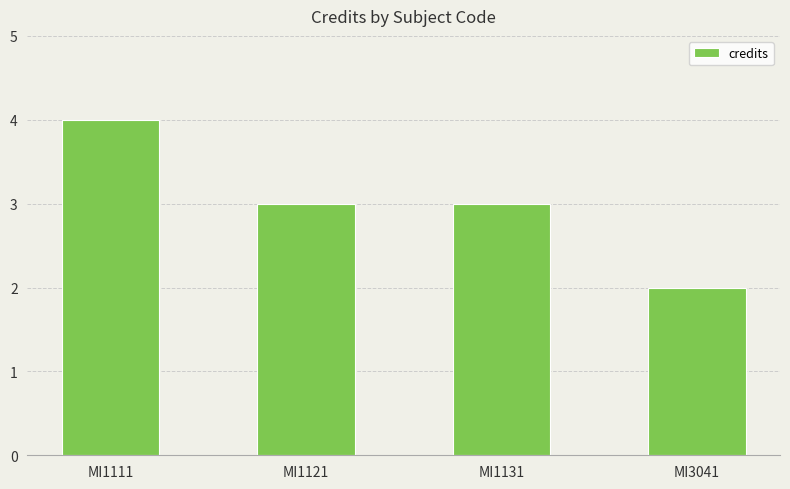

True or false: the data shows 4 at MI1111.

True